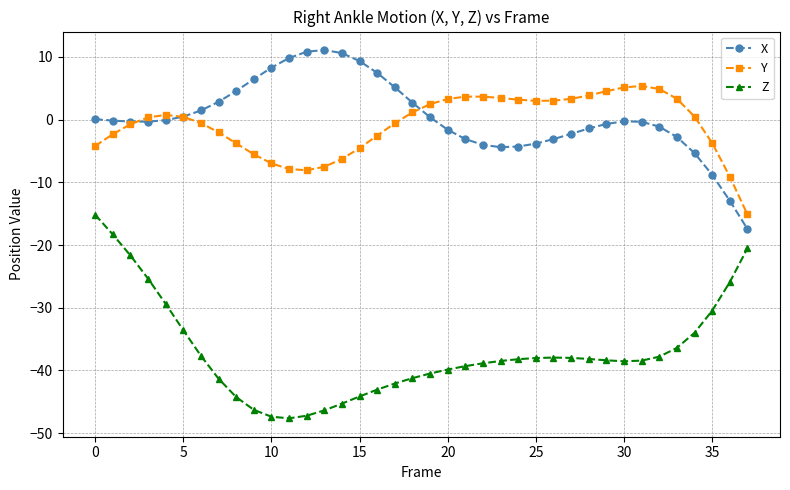

How many lines are shown in the chart?

3